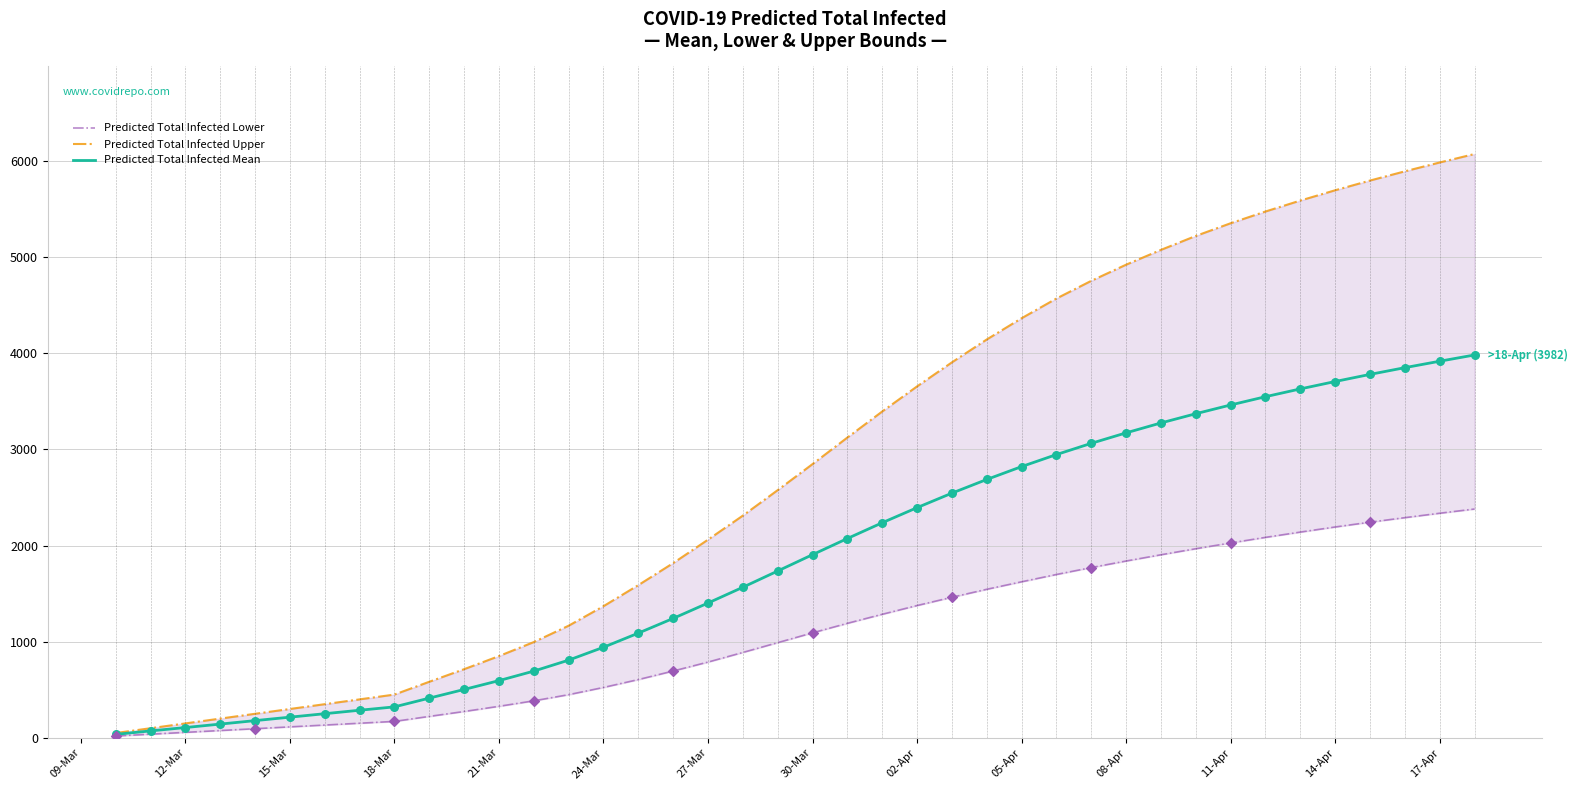

Which series reaches the maximum Y coordinate?

Predicted Total Infected Upper